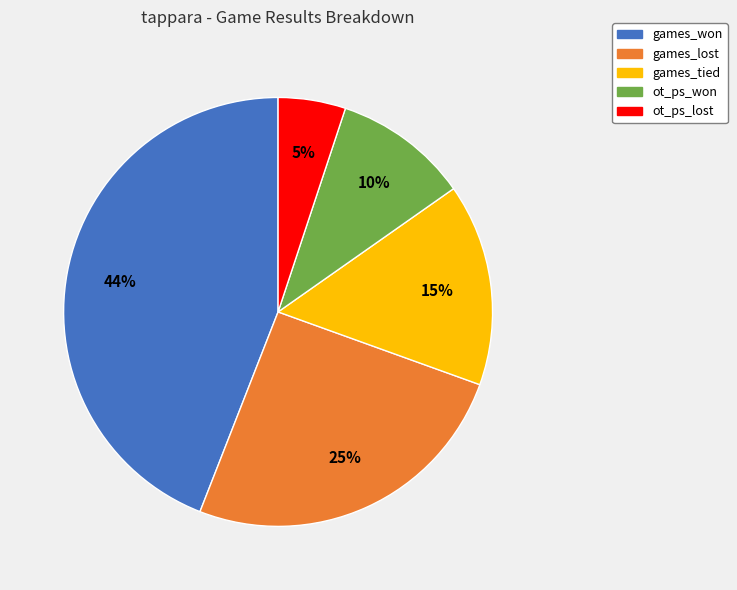

What is the ratio of the value at games_tied to the value at ot_ps_won?

1.5